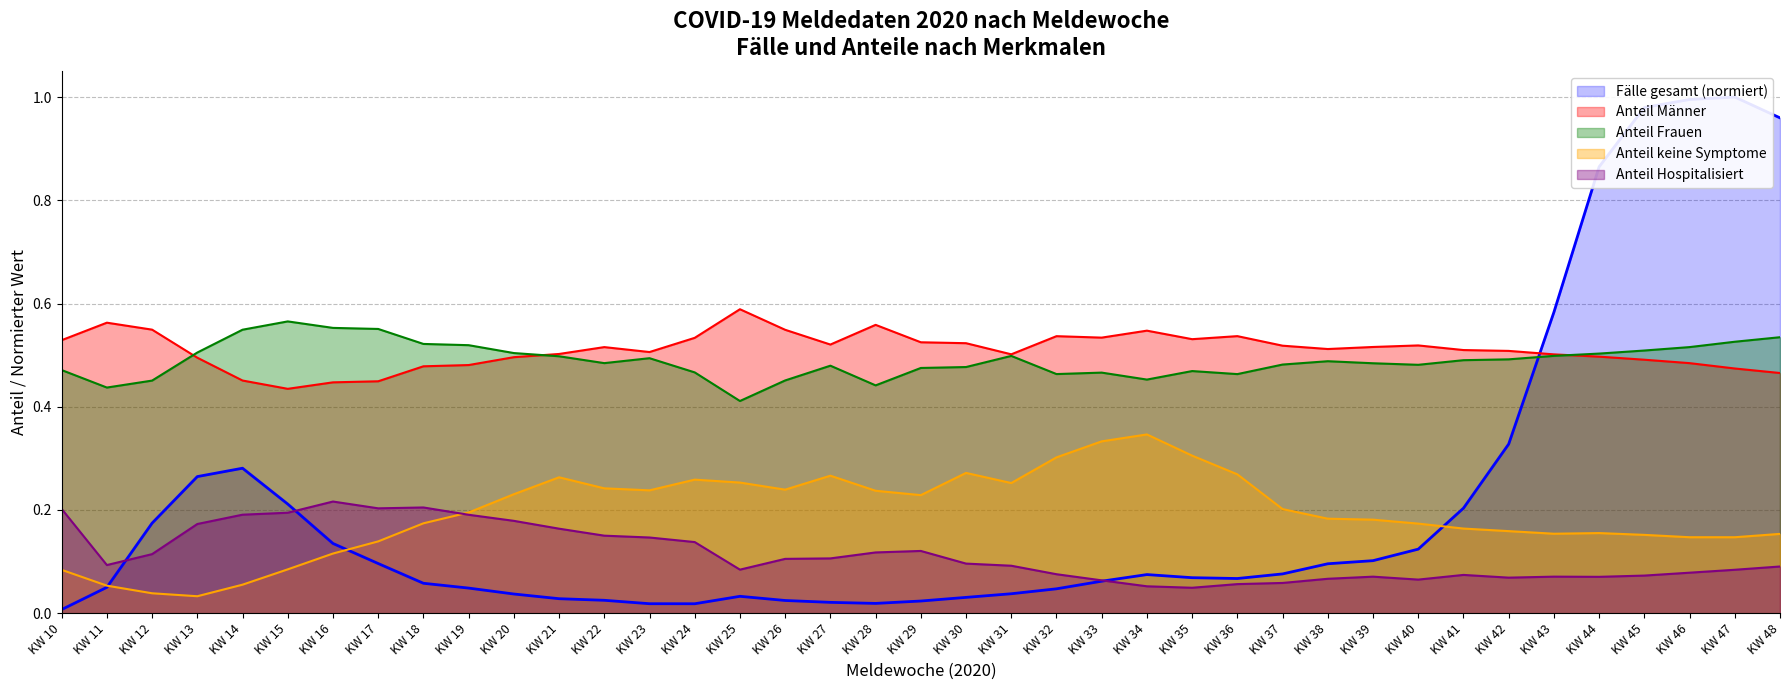

How many interior local valleys does the Anteil Hospitalisiert series have?

7